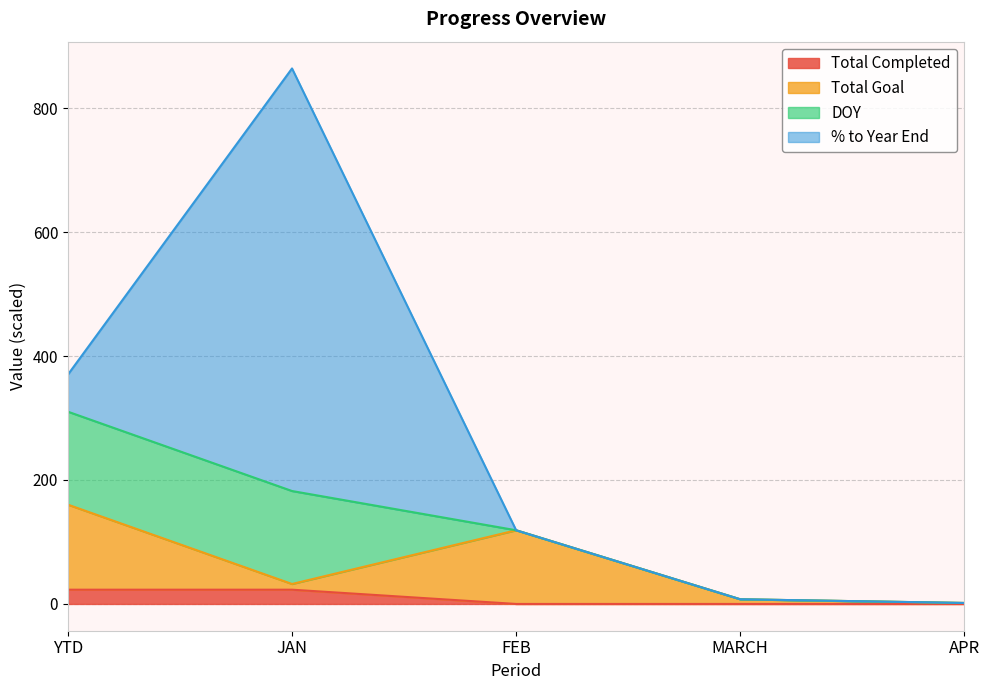

What are all the series names shown in the legend?

Total Completed, Total Goal, DOY, % to Year End